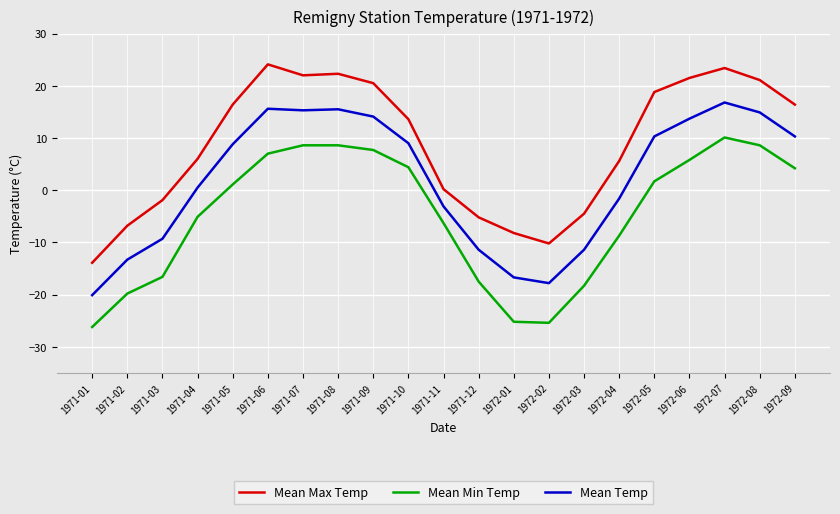

What is the total value across all series at 1971-02?

-39.9